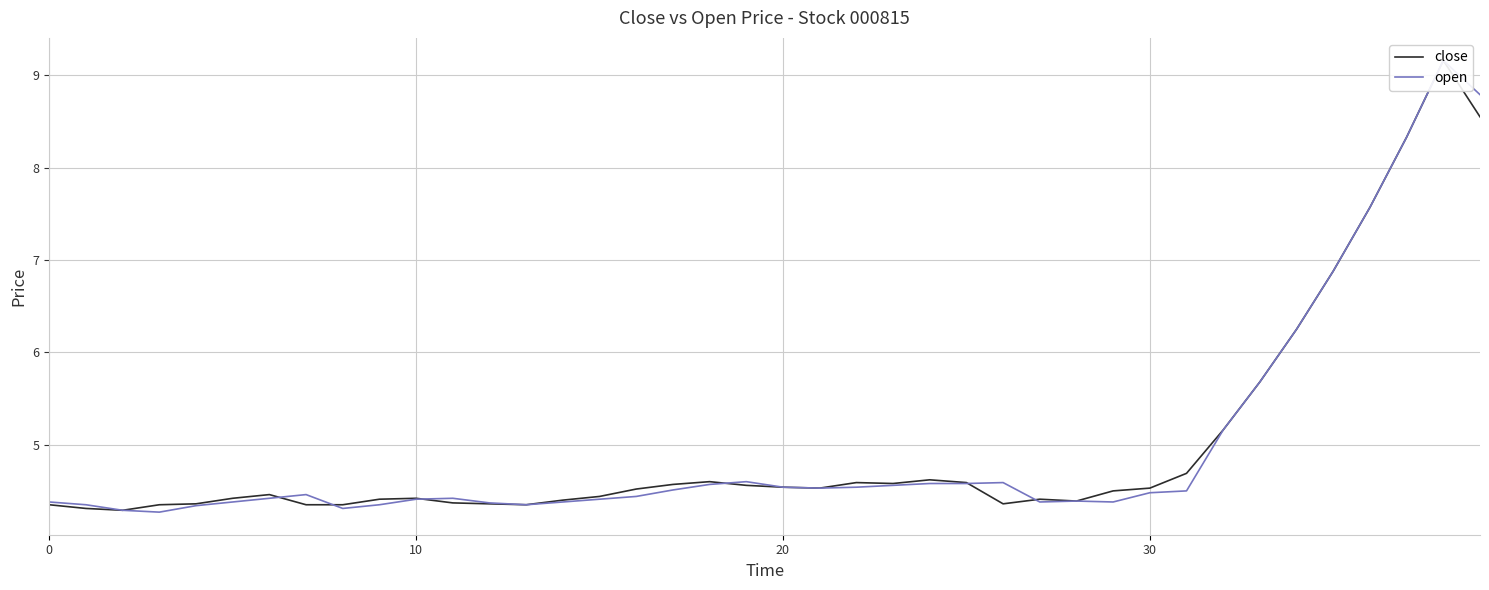

The value of open at 15 is 1.7. True or false?

False